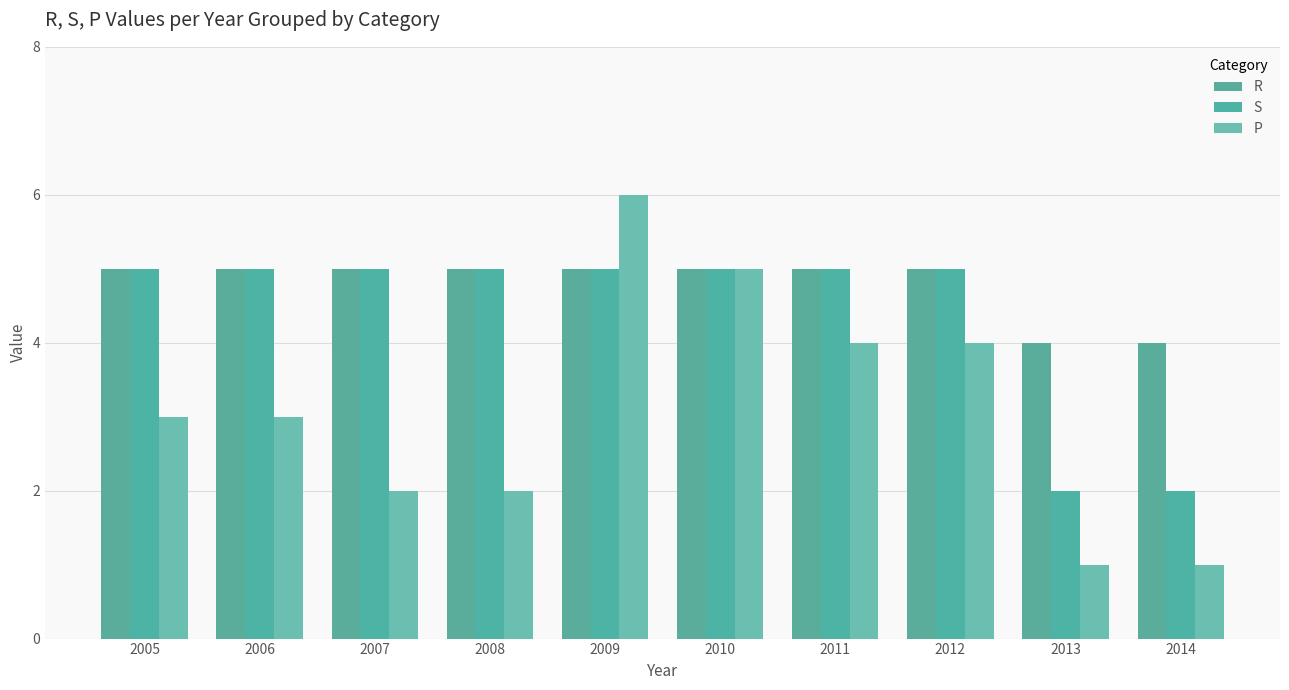

Reading left to right, transcribe all the data shown in this chart.

R: 5	5	5	5	5	5	5	5	4	4
S: 5	5	5	5	5	5	5	5	2	2
P: 3	3	2	2	6	5	4	4	1	1